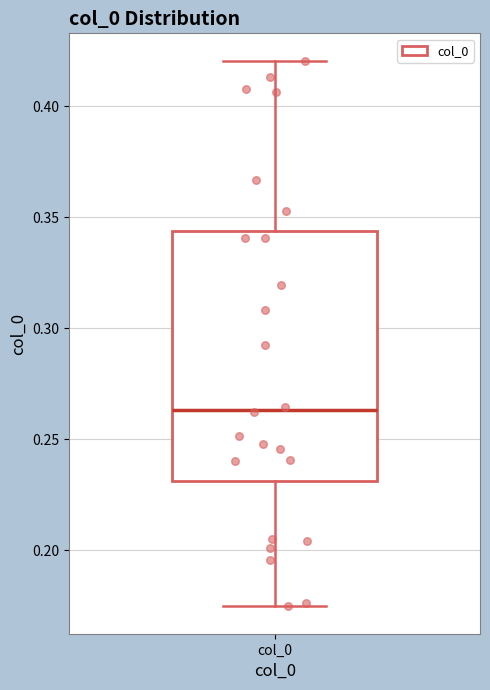

Transcribe this box plot: give where the median line is, the range the box spans, and where the two whiskers end, as read against the y-axis. The values are not printed on the chart, so give them approximately, as read against the axis.

median 0.265, box 0.230 to 0.345, whiskers 0.175 to 0.420